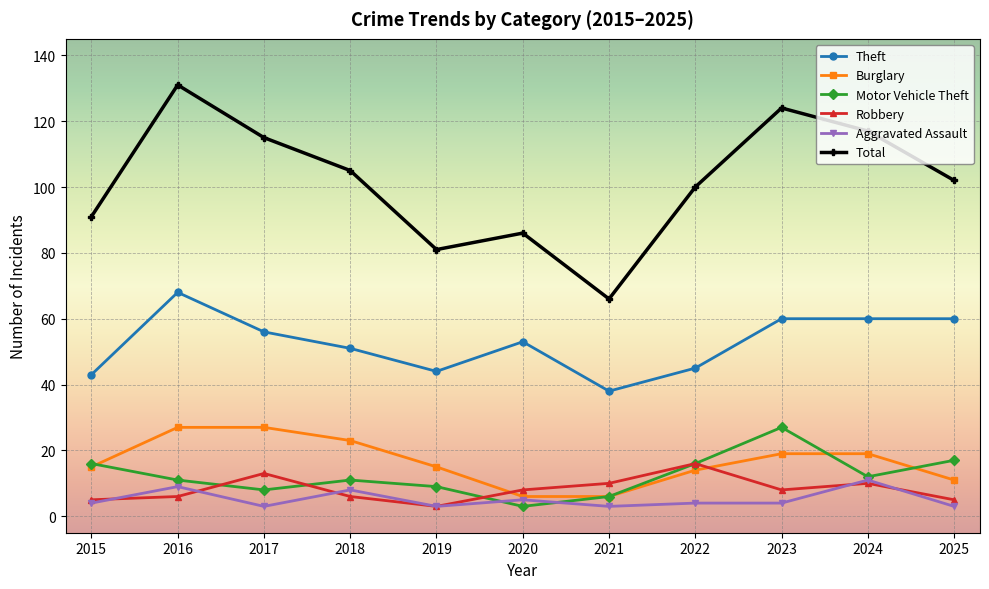

What is the value of the Theft point at the 5th from the left?

44